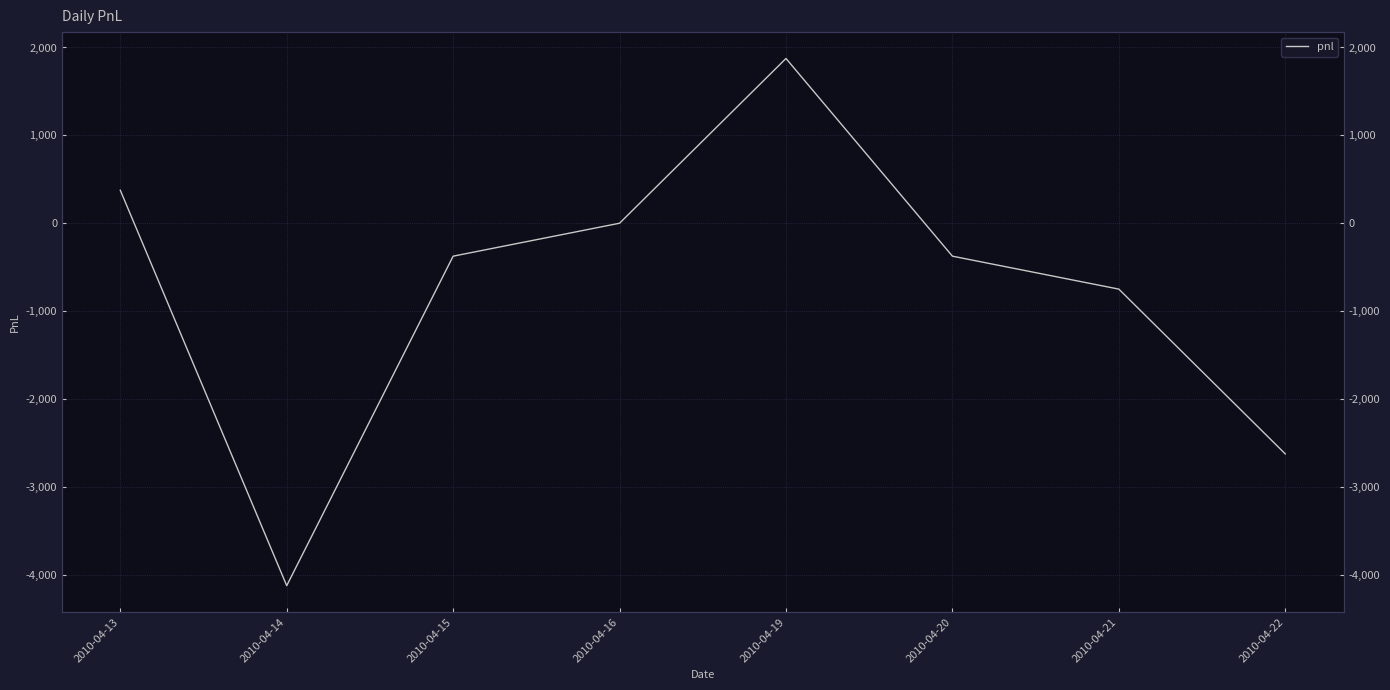

True or false: the data shows -750 at 2010-04-21.

True